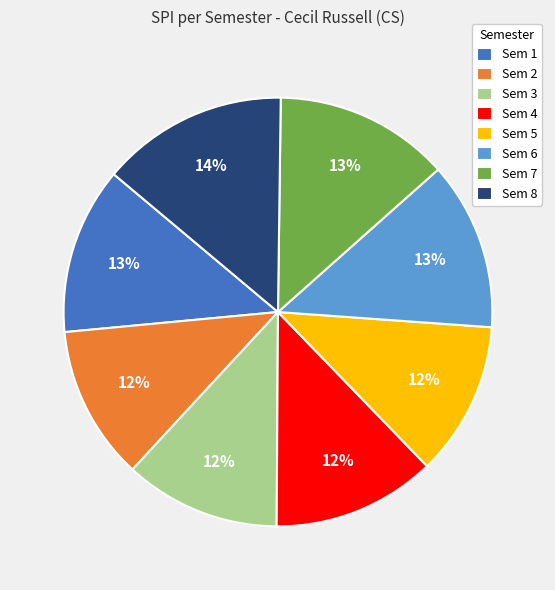

True or false: Sem 7 accounts for 13% of the total.

True